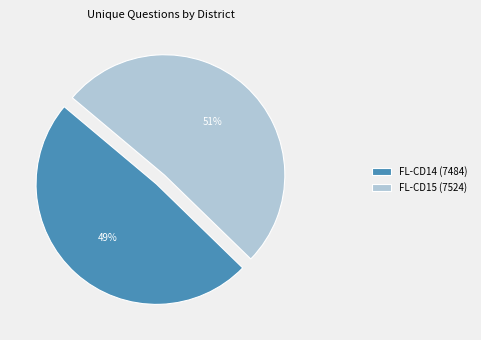

Is the sum of FL-CD14 (7484) and FL-CD15 (7524) greater than half?

Yes